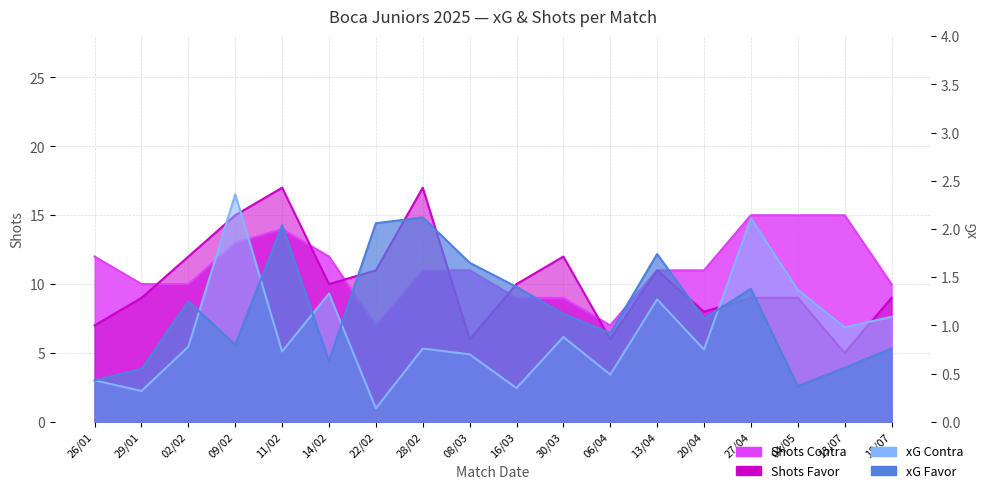

What position from the left is 22/02?

7